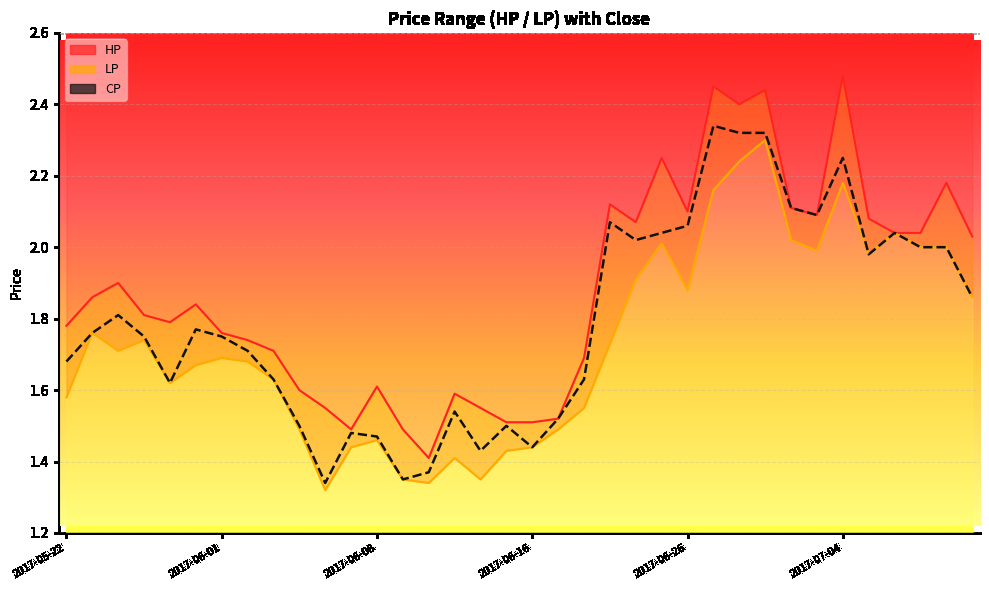

What is the lowest value of the LP series?

1.3